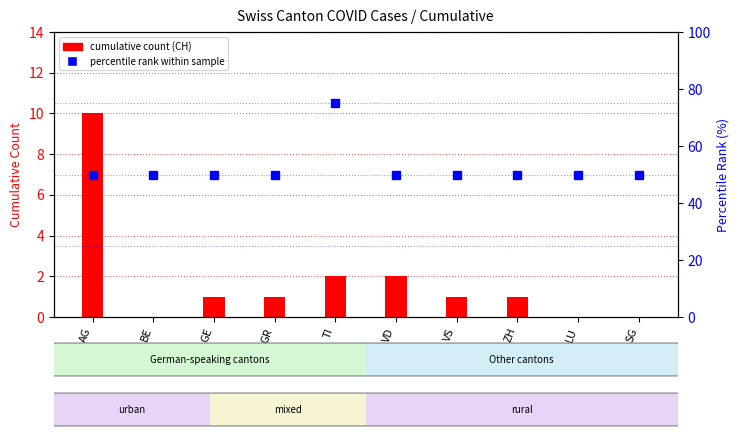

What is the difference between the maximum and minimum values in the percentile rank within sample series?

25